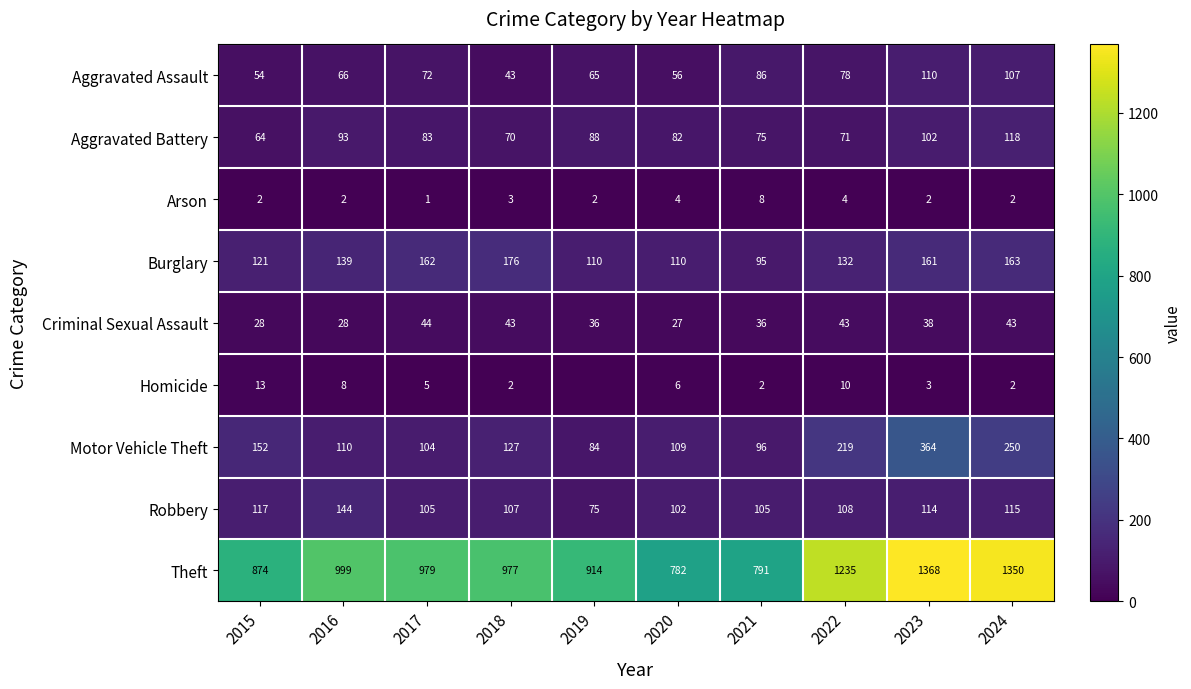

Is the value of Aggravated Assault at 2019 greater than the value of Motor Vehicle Theft at 2015?

No